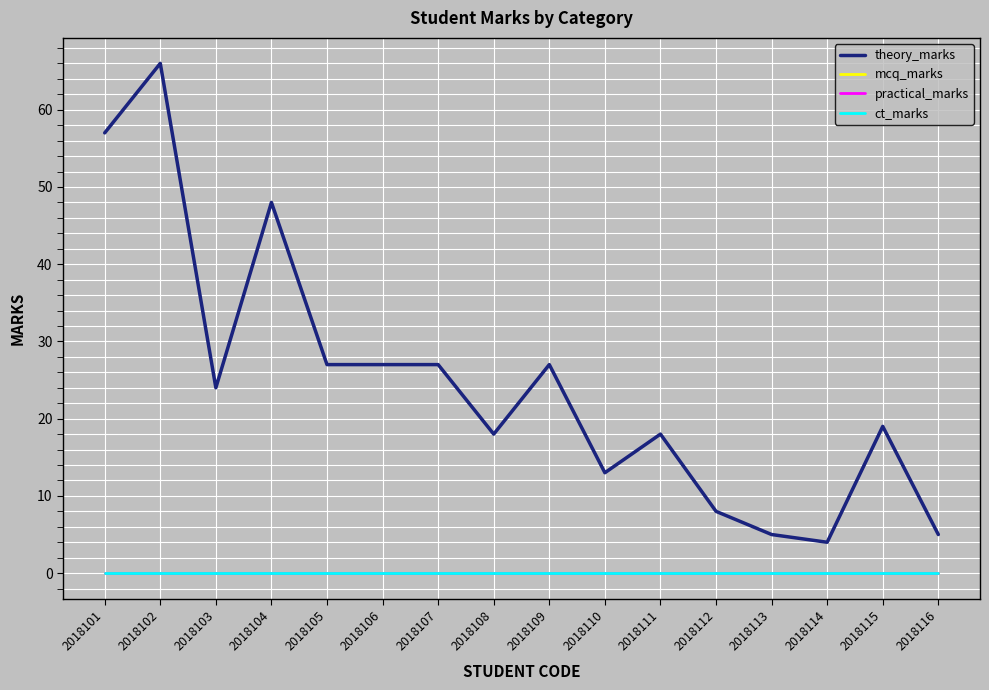

At how many categories does at least one series exceed 11?

12